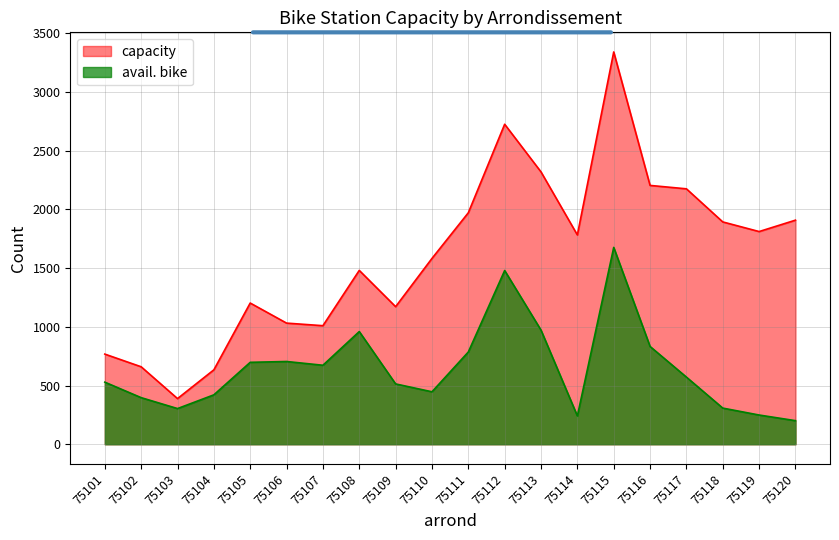

True or false: capacity and avail. bike cross at least once.

False